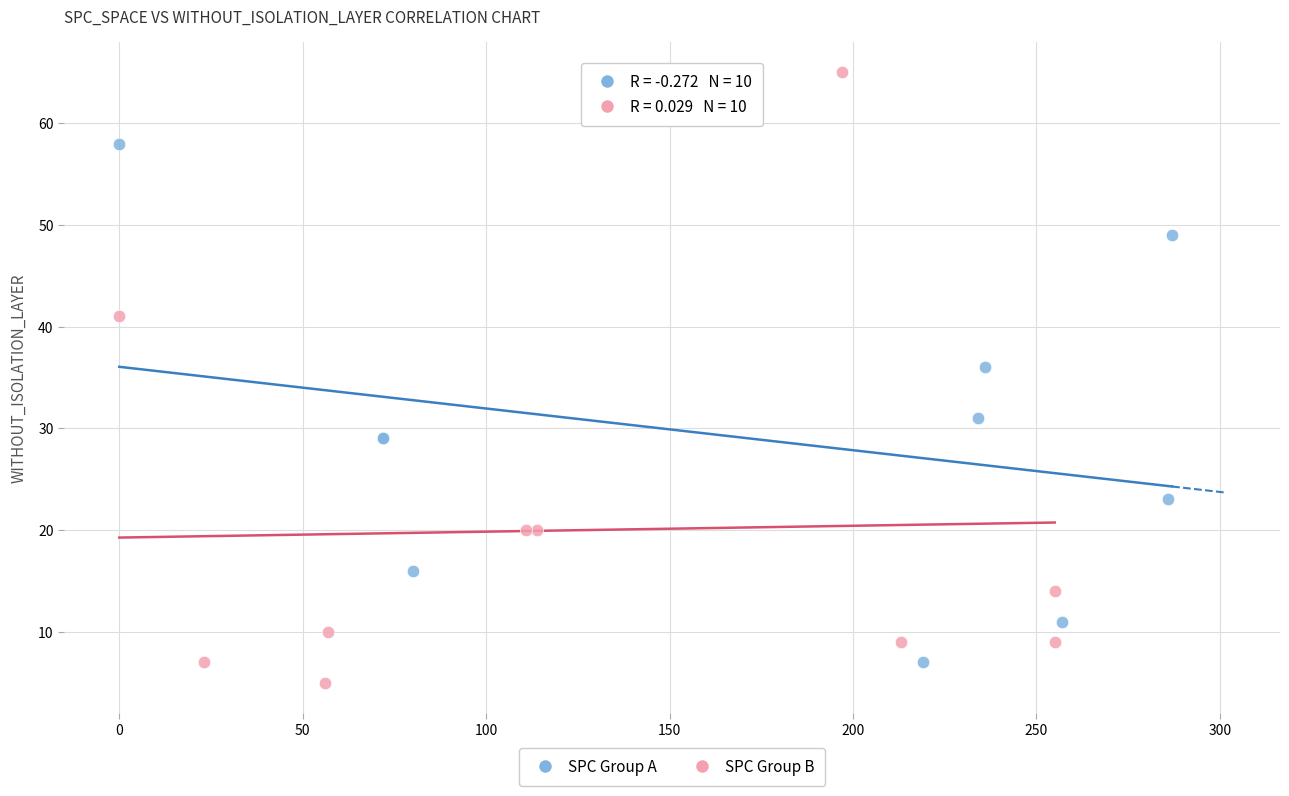

Which series has the largest Y range (max minus min)?

SPC Group B